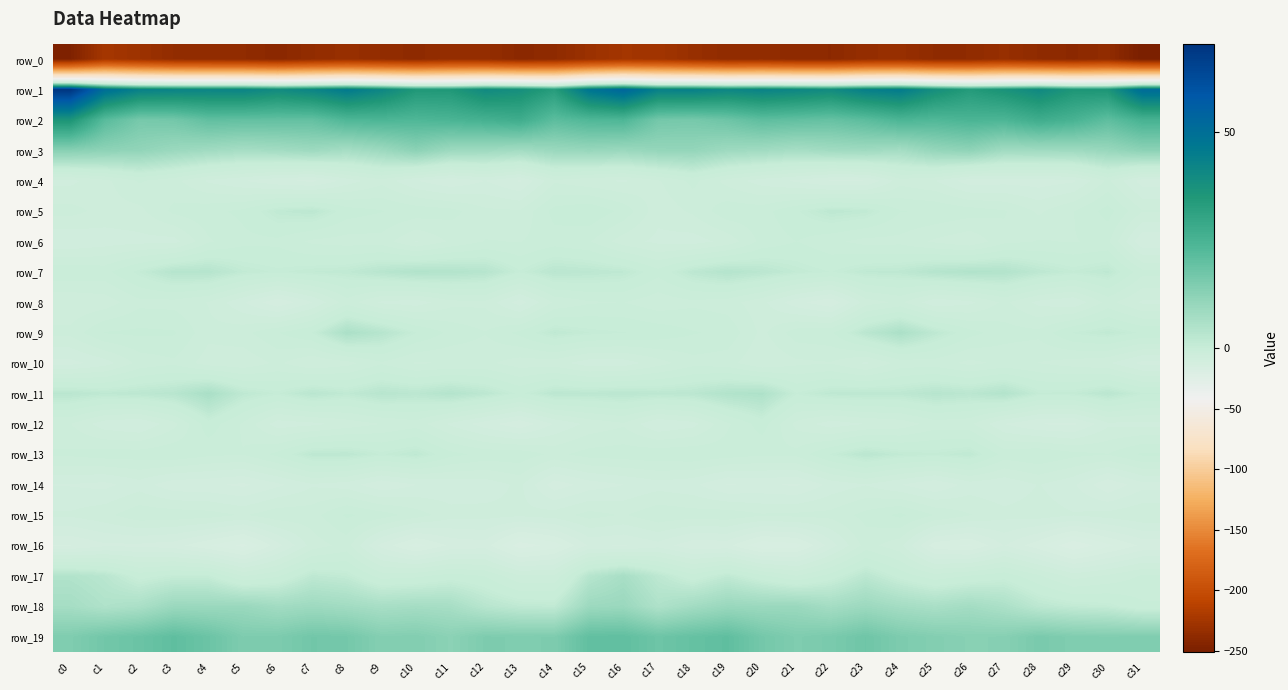

List the series in order of their peak value, highest first.

row_1, row_2, row_19, row_3, row_18, row_17, row_11, row_9, row_7, row_13, row_5, row_12, row_15, row_6, row_4, row_8, row_10, row_16, row_14, row_0